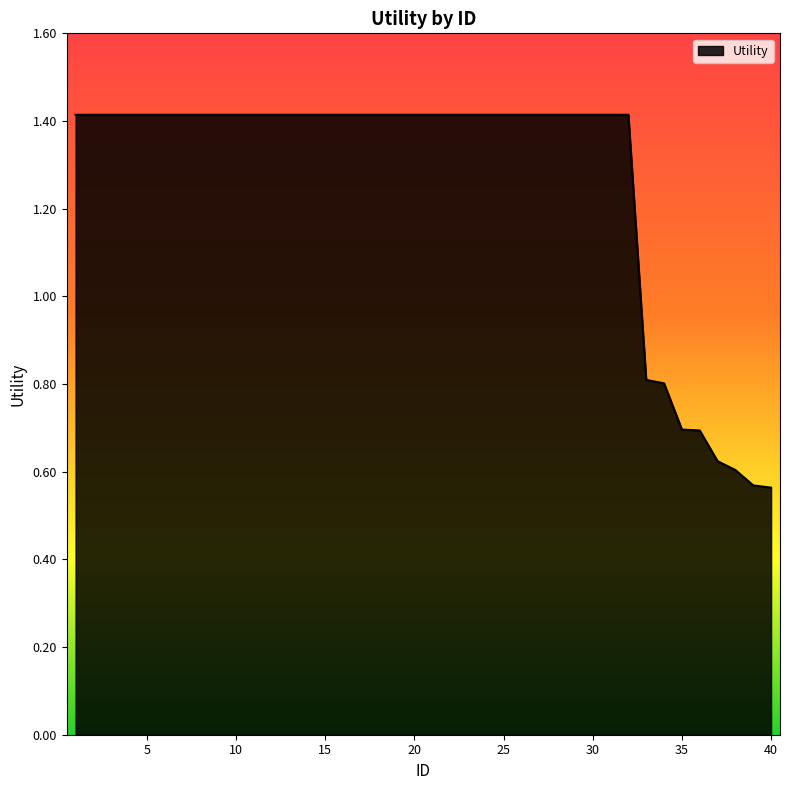

What is the maximum value shown in the chart?

1.4